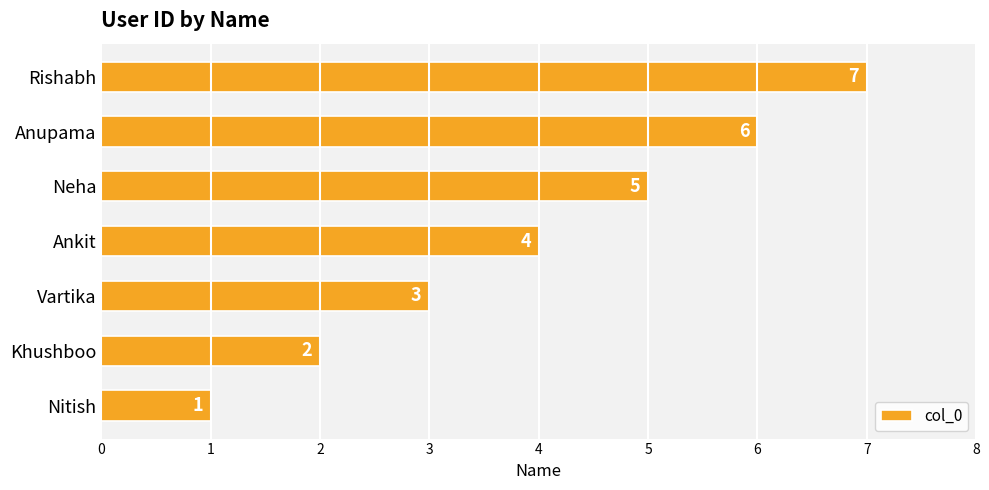

List the labels in order of value, largest first.

Rishabh, Anupama, Neha, Ankit, Vartika, Khushboo, Nitish